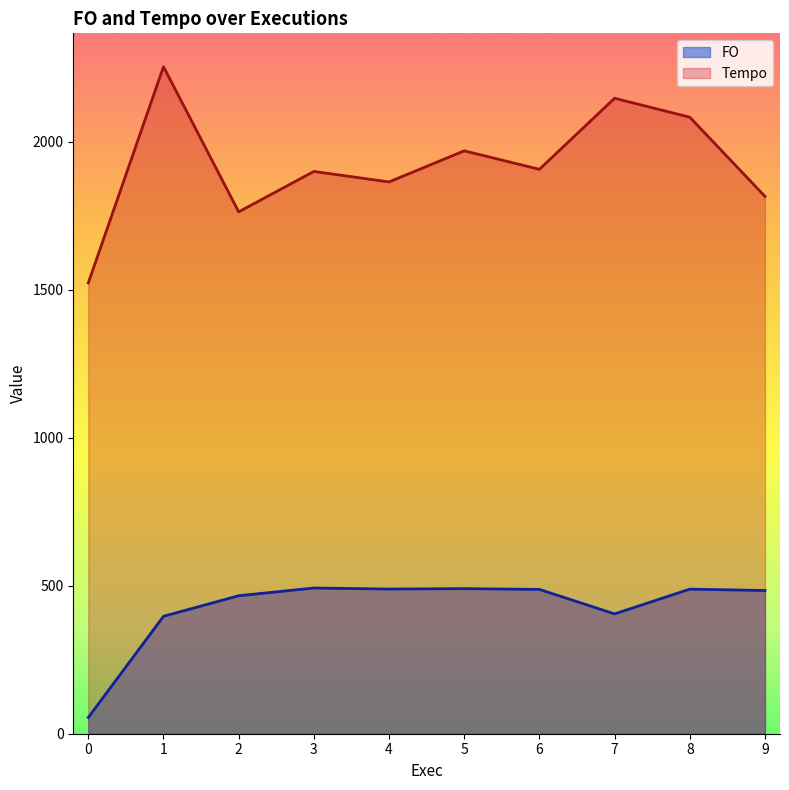

True or false: Tempo has more than 2 interior local peaks.

True